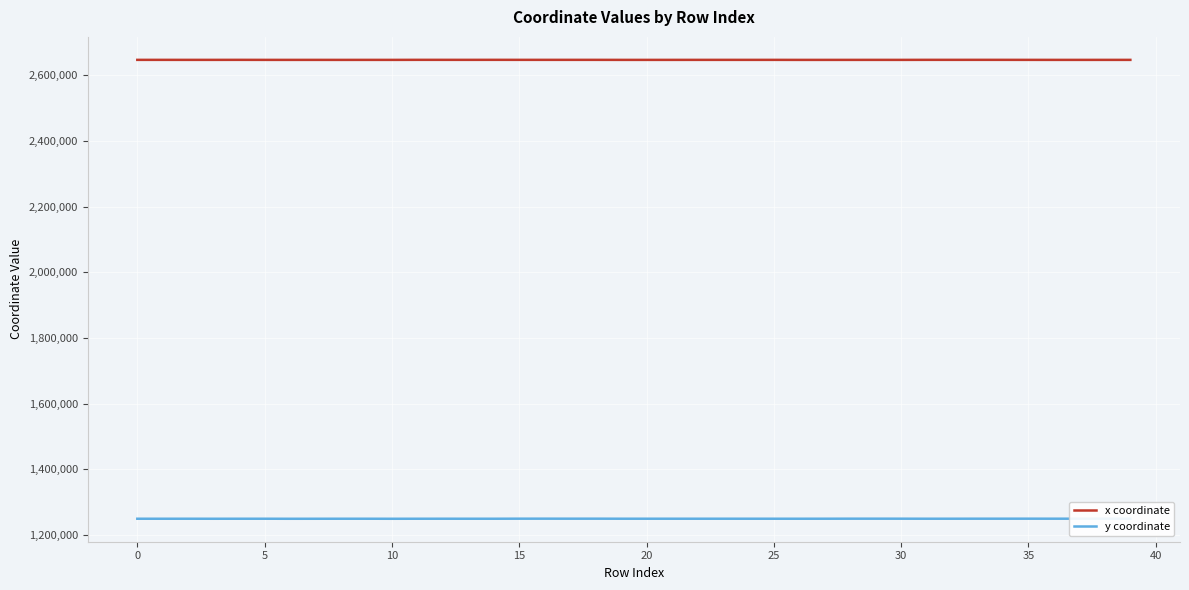

Which series has the largest total across all categories?

x coordinate